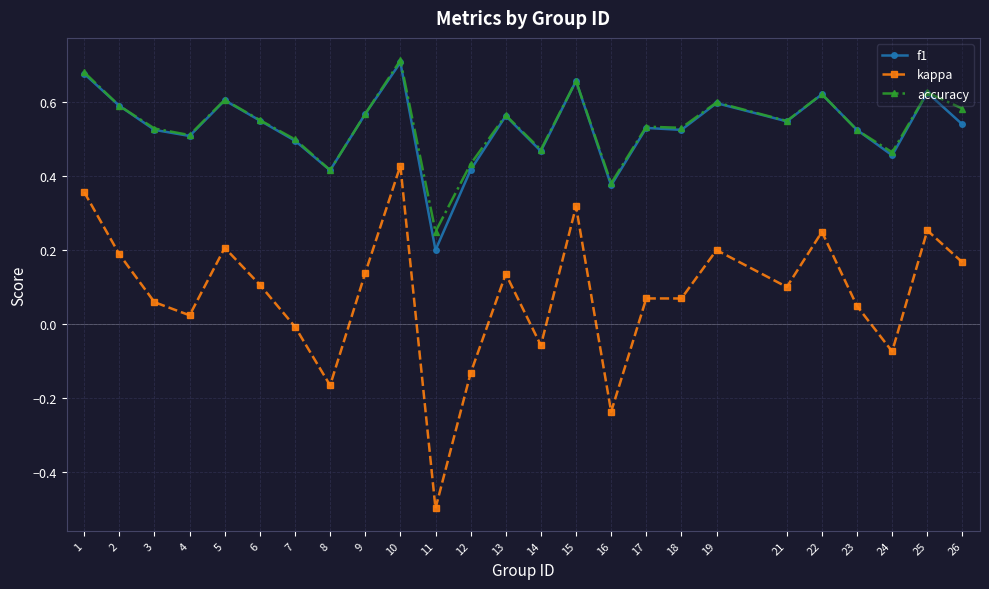

At which label is kappa closest to 0?

7